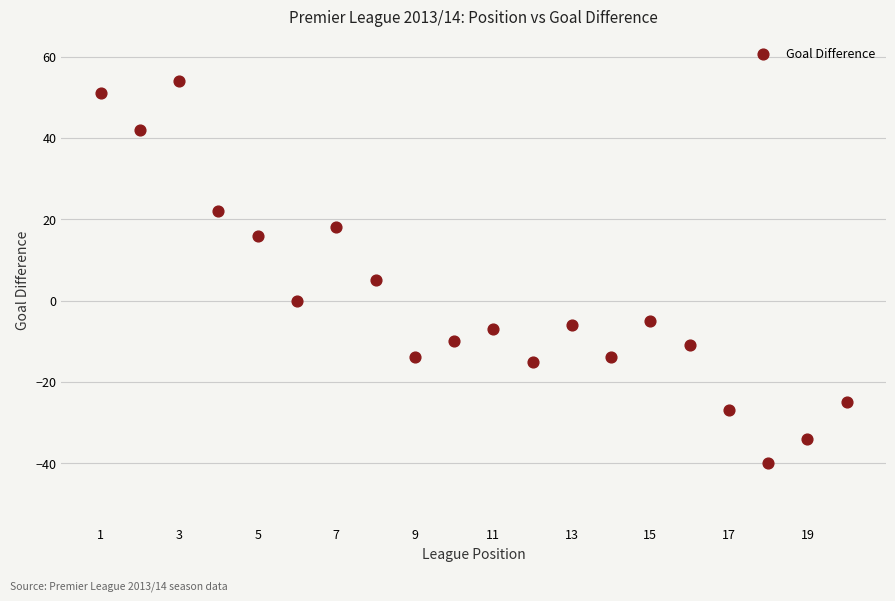

What Y value in the scatter plot is closest to 7?

5